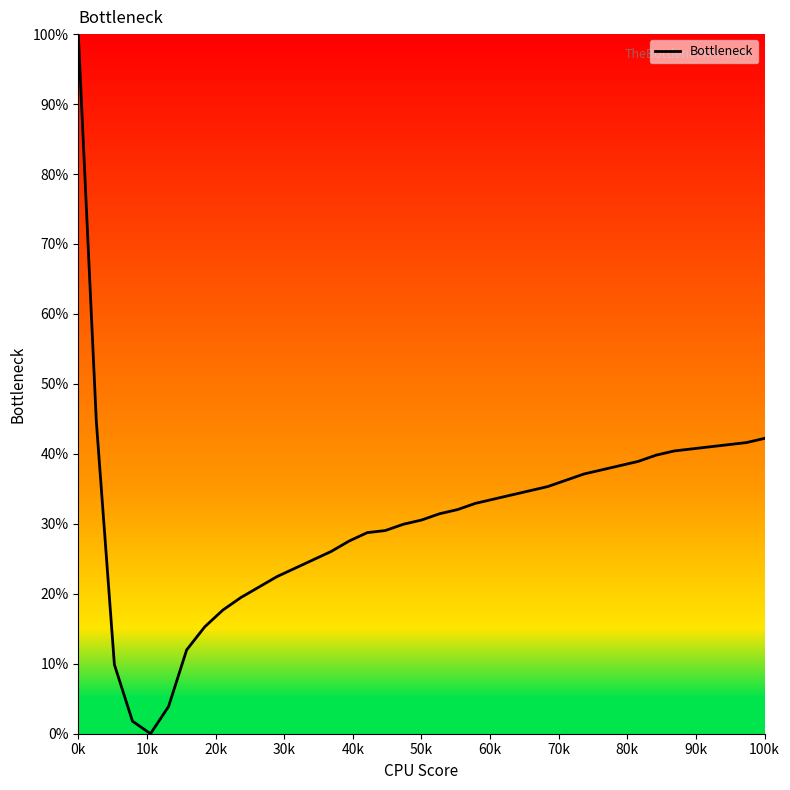

What is the difference between the second highest and minimum values?

44.6